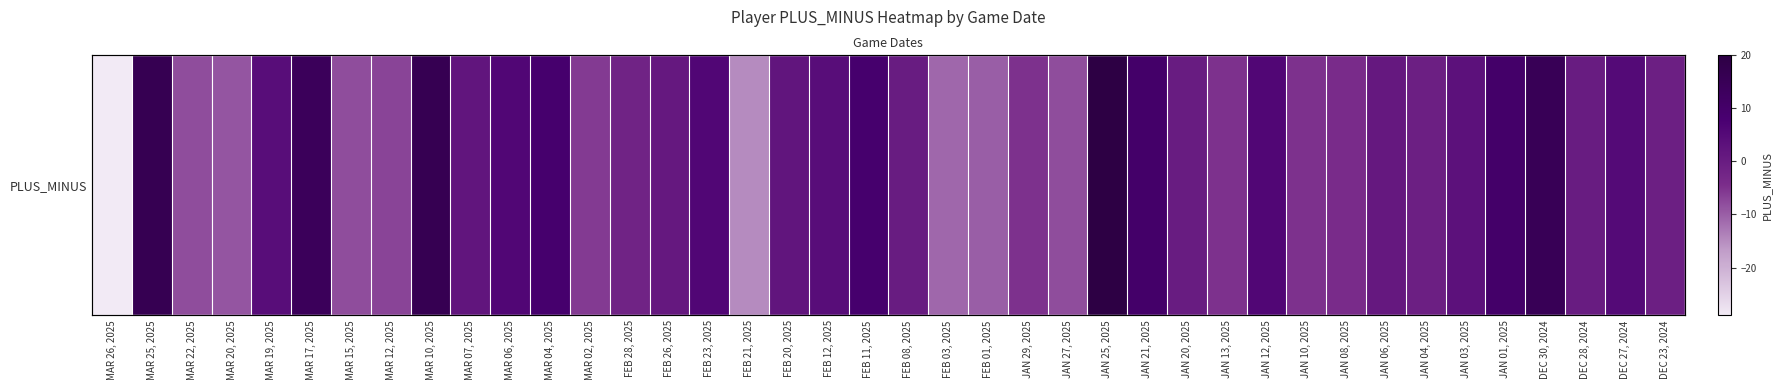

Rank the categories by value from highest to lowest.

JAN 25, 2025, MAR 25, 2025, MAR 10, 2025, DEC 30, 2024, MAR 17, 2025, JAN 21, 2025, JAN 01, 2025, MAR 04, 2025, FEB 11, 2025, MAR 06, 2025, FEB 23, 2025, JAN 12, 2025, DEC 27, 2024, MAR 19, 2025, FEB 12, 2025, JAN 03, 2025, MAR 07, 2025, FEB 20, 2025, FEB 26, 2025, JAN 06, 2025, FEB 08, 2025, JAN 20, 2025, DEC 28, 2024, JAN 04, 2025, DEC 23, 2024, FEB 28, 2025, JAN 08, 2025, JAN 29, 2025, JAN 13, 2025, JAN 10, 2025, MAR 02, 2025, MAR 12, 2025, MAR 22, 2025, MAR 15, 2025, JAN 27, 2025, MAR 20, 2025, FEB 01, 2025, FEB 03, 2025, FEB 21, 2025, MAR 26, 2025